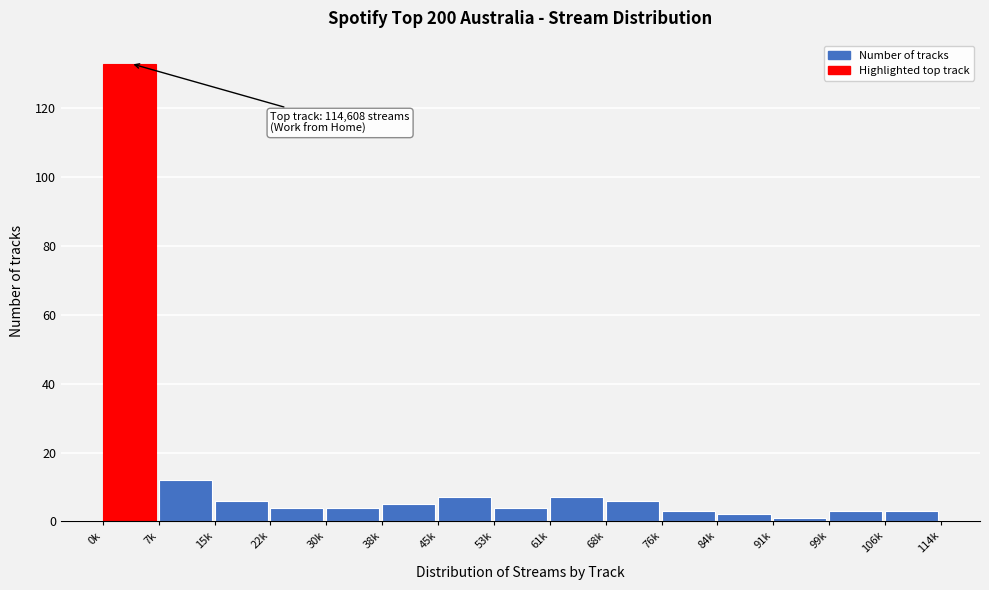

Reading right to left, what are all the values shown in this chart?

106k=3	99k=3	91k=1	84k=2	76k=3	68k=6	61k=7	53k=4	45k=7	38k=5	30k=4	22k=4	15k=6	7k=12	0k=133